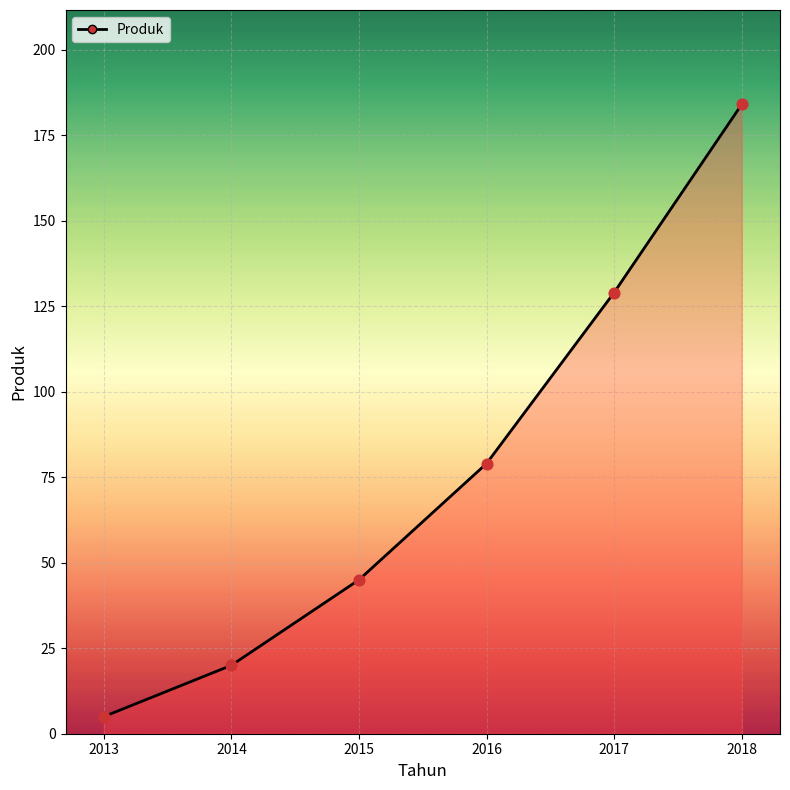

What is the change in value from 2014 to 2015?

+25